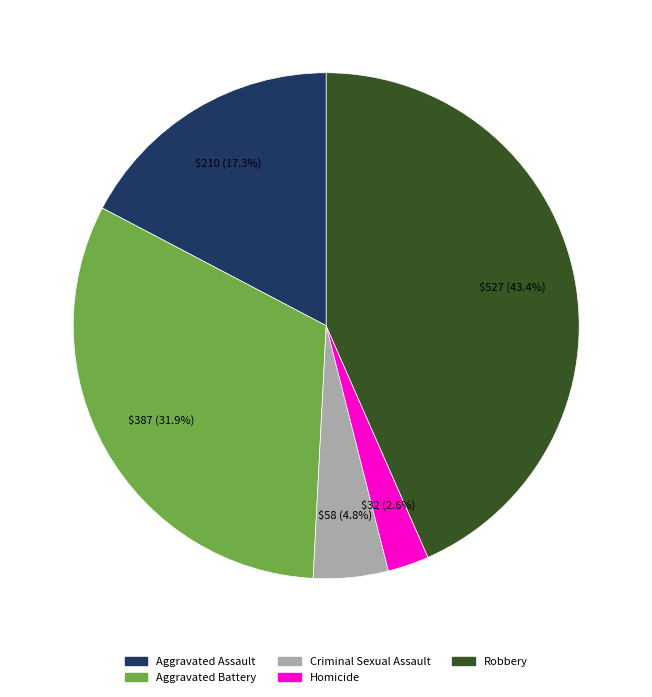

Is there a majority slice in this chart?

No